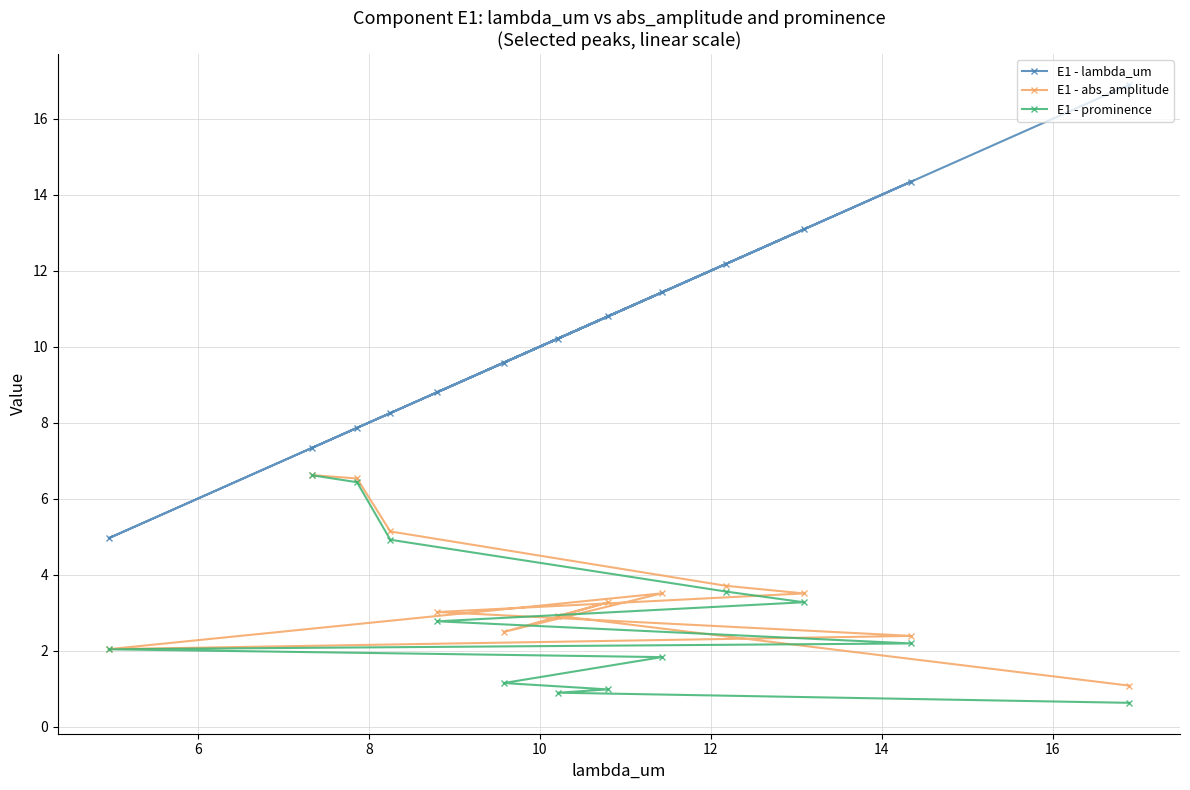

At how many categories does at least one series exceed 4?

13